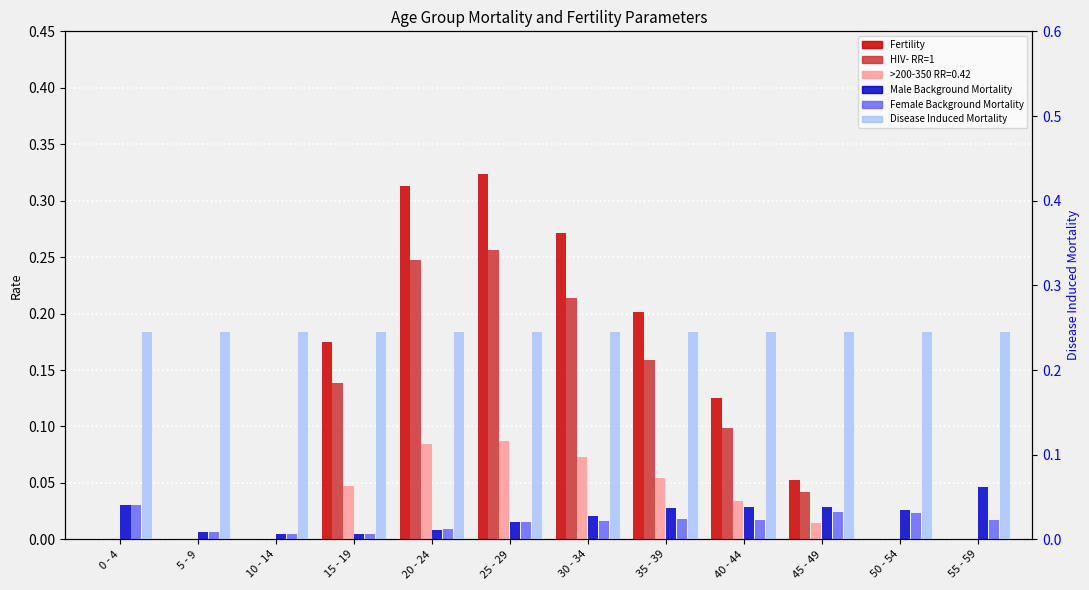

What is the average value of the Disease Induced Mortality series?

0.2